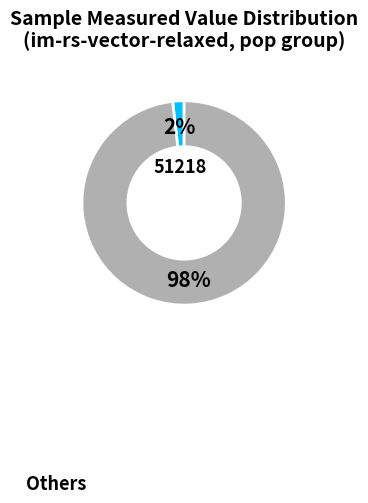

Is there a majority slice in this chart?

Yes